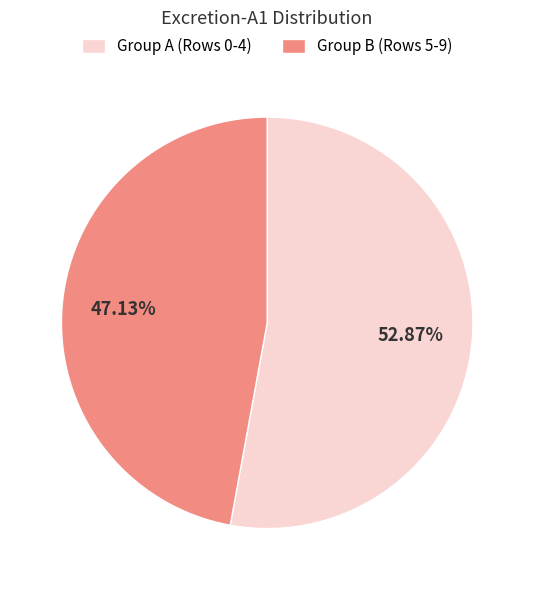

What is the majority slice?

Group A (Rows 0-4)